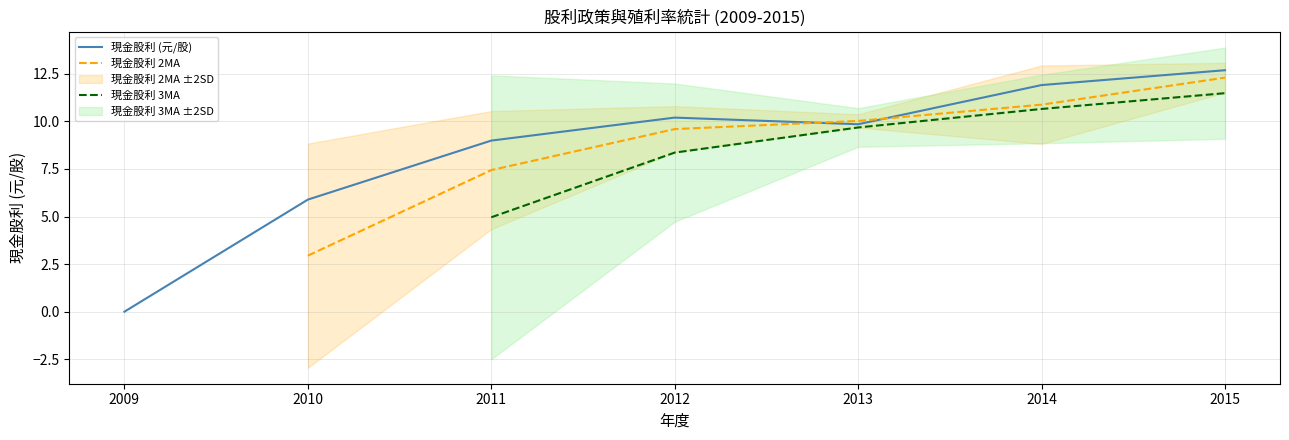

True or false: 現金股利 (元/股) and 現金股利 3MA cross at least once.

False